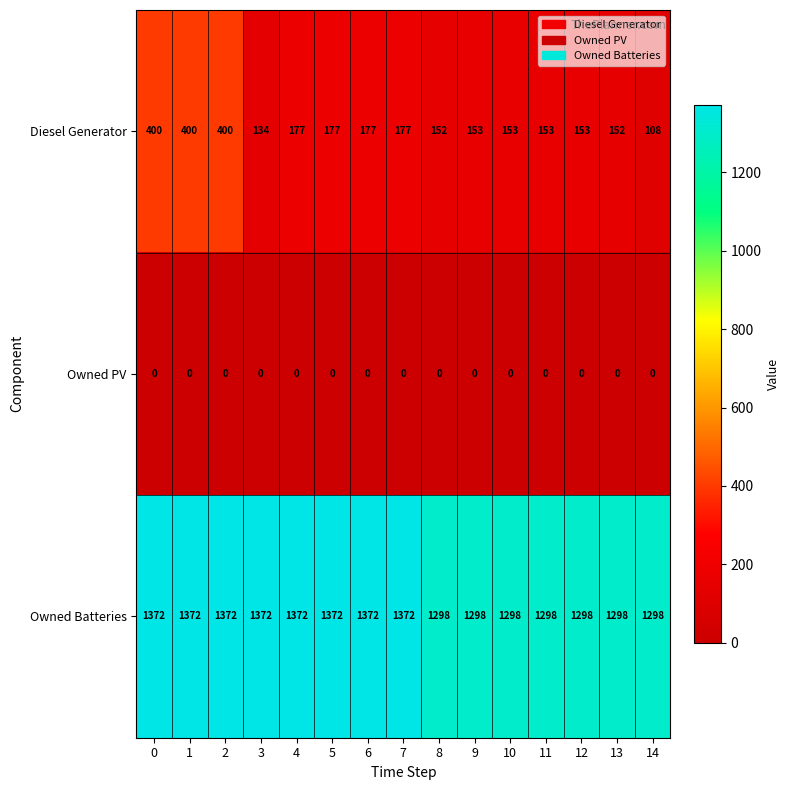

Rank the series at 9 from lowest to highest value.

Owned PV, Diesel Generator, Owned Batteries